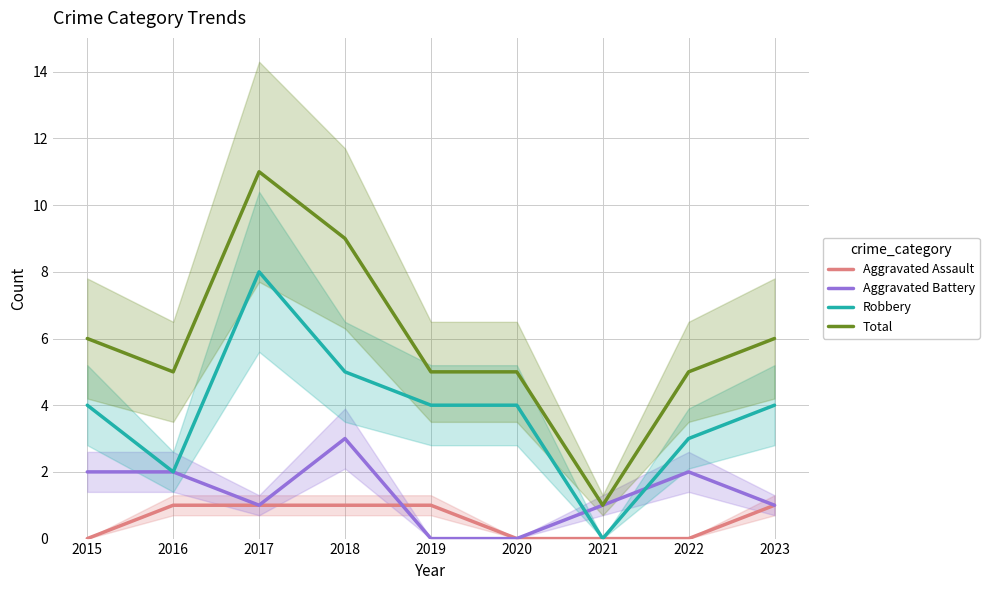

Which series has the largest range (max minus min)?

Total